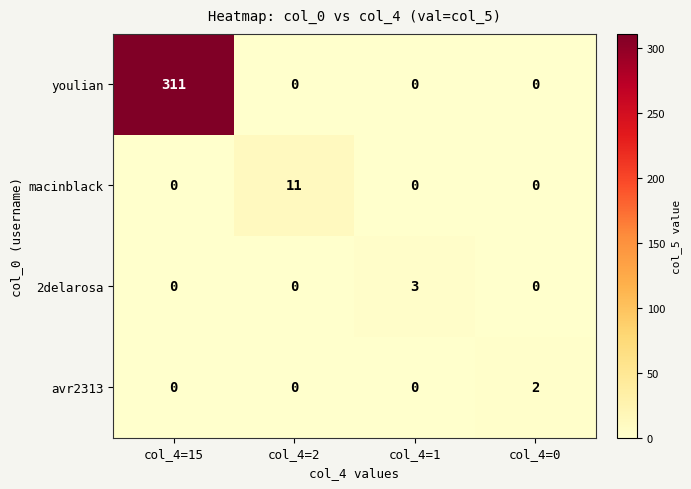

How many data points does each series have?

4